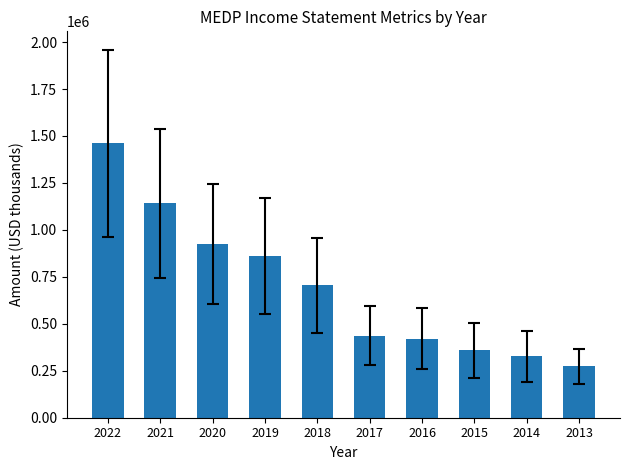

What is the sum of all values?

6910100